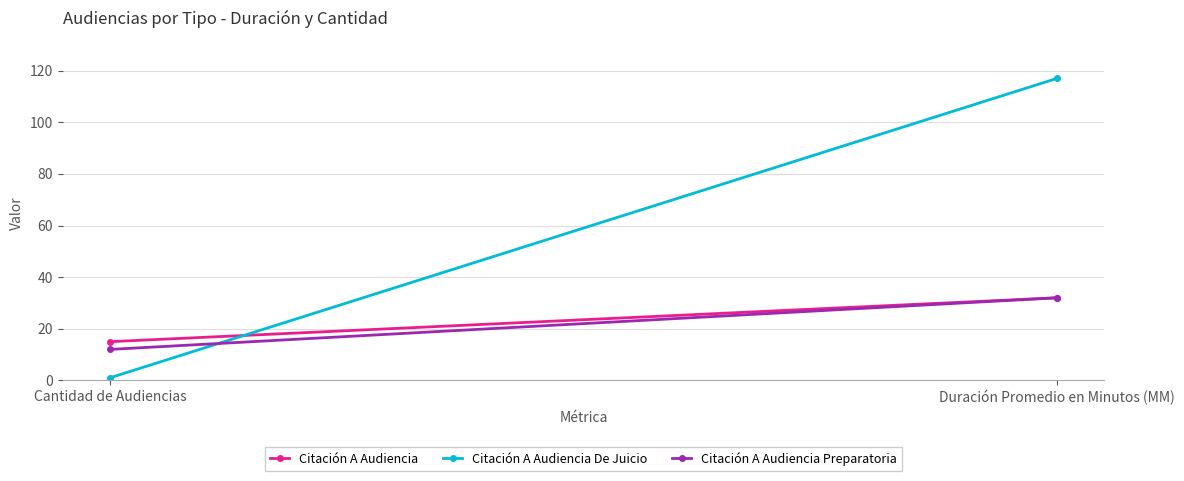

Where is Citación A Audiencia Preparatoria nearest to the value 22?

Cantidad de Audiencias